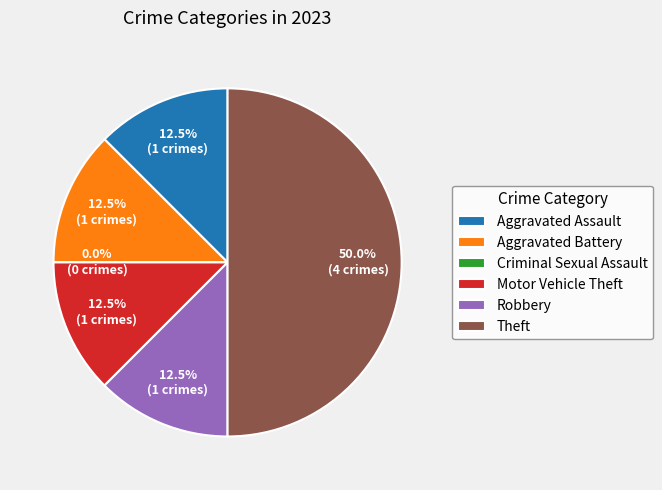

Is there a majority slice in this chart?

No